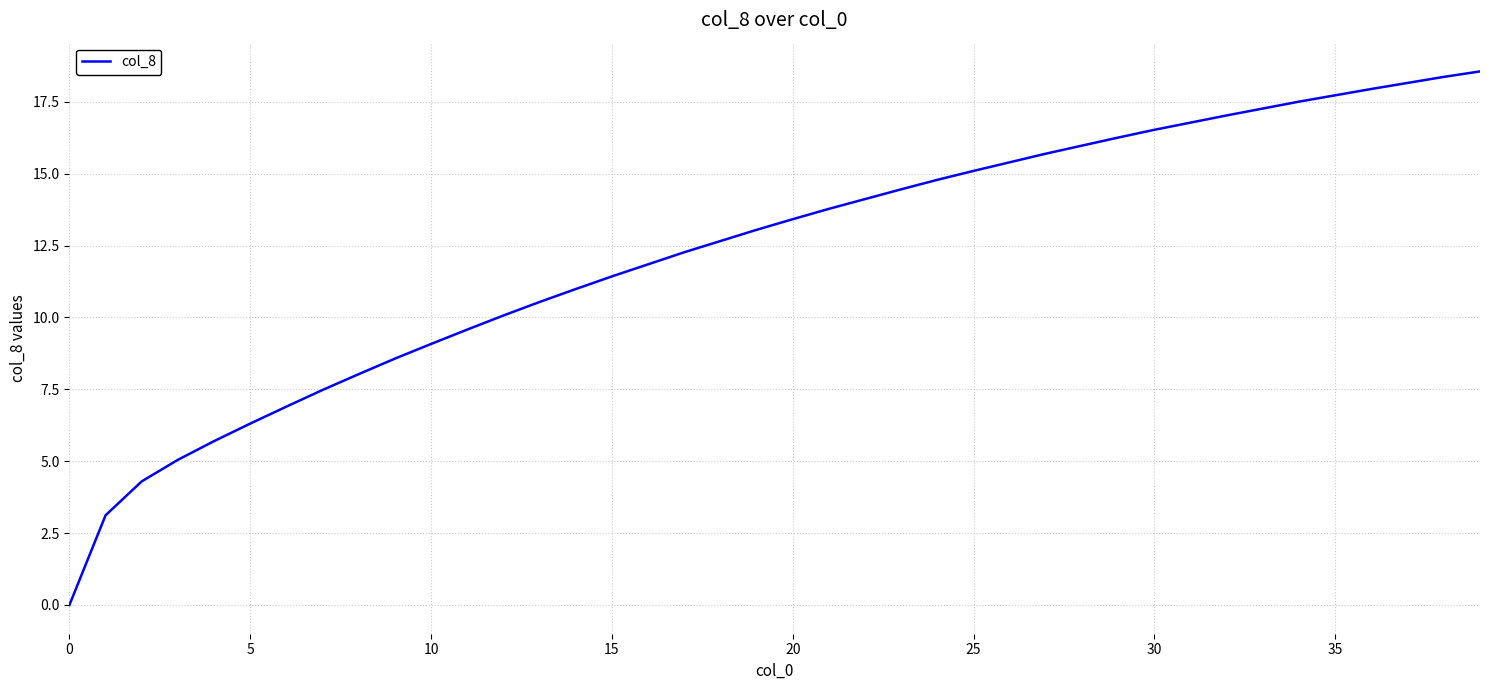

What is the maximum value shown in the chart?

18.6